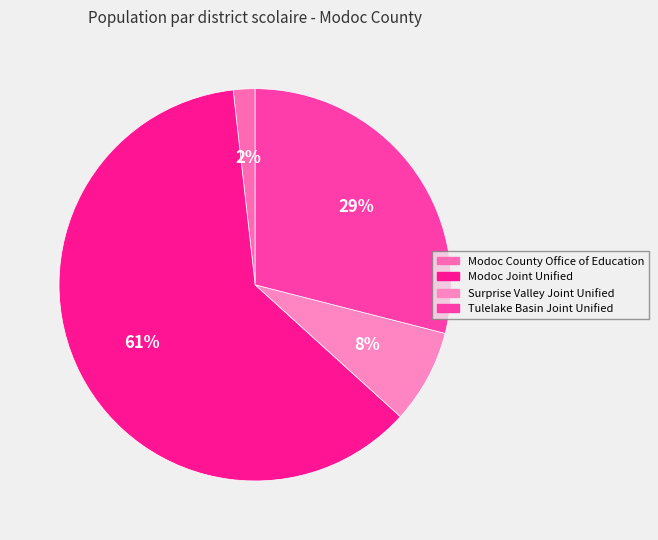

Is there any slice that represents more than half of the pie?

Yes